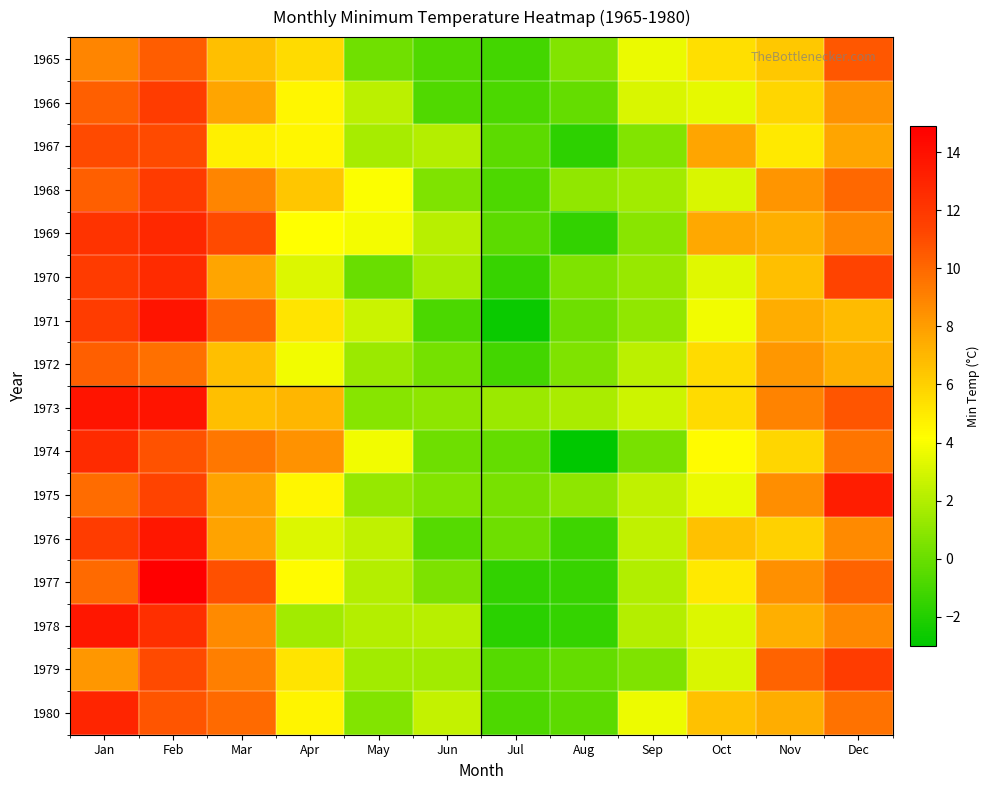

Reading left to right, extract all data points from this chart.

1965: Jan=8.9	Feb=10.4	Mar=6.7	Apr=5.6	May=0.2	Jun=-0.7	Jul=-1.1	Aug=0.7	Sep=3.6	Oct=5.4	Nov=6.3	Dec=10.6
1966: Jan=10.3	Feb=11.7	Mar=7.7	Apr=4.5	May=2.3	Jun=-0.7	Jul=-0.9	Aug=-0.2	Sep=3.1	Oct=3.5	Nov=5.8	Dec=8.4
1967: Jan=11.1	Feb=11.1	Mar=4.7	Apr=4.5	May=1.7	Jun=2.1	Jul=-0.4	Aug=-1.7	Sep=0.7	Oct=7.7	Nov=5.0	Dec=7.7
1968: Jan=10.3	Feb=11.8	Mar=8.9	Apr=6.4	May=4.1	Jun=0.6	Jul=-0.8	Aug=1.1	Sep=1.6	Oct=3.1	Nov=8.3	Dec=10.0
1969: Jan=12.2	Feb=12.8	Mar=11.1	Apr=4.2	May=3.9	Jun=2.2	Jul=-0.4	Aug=-1.6	Sep=0.9	Oct=7.6	Nov=7.3	Dec=8.8
1970: Jan=11.8	Feb=12.6	Mar=7.7	Apr=3.2	May=0.0	Jun=1.7	Jul=-1.4	Aug=0.6	Sep=1.3	Oct=3.3	Nov=6.7	Dec=11.4
1971: Jan=11.7	Feb=13.8	Mar=10.1	Apr=5.2	May=2.7	Jun=-0.9	Jul=-2.7	Aug=0.1	Sep=1.1	Oct=3.8	Nov=7.4	Dec=6.8
1972: Jan=10.3	Feb=9.7	Mar=6.7	Apr=3.8	May=1.4	Jun=0.3	Jul=-1.1	Aug=0.6	Sep=2.3	Oct=5.6	Nov=8.2	Dec=7.3
1973: Jan=13.8	Feb=13.8	Mar=6.7	Apr=7.0	May=0.8	Jun=1.0	Jul=1.4	Aug=1.8	Sep=2.8	Oct=5.6	Nov=9.0	Dec=10.7
1974: Jan=12.6	Feb=10.8	Mar=9.4	Apr=8.4	May=3.8	Jun=0.1	Jul=-0.2	Aug=-3.0	Sep=0.4	Oct=4.3	Nov=5.8	Dec=9.5
1975: Jan=9.8	Feb=11.4	Mar=7.8	Apr=4.5	May=1.2	Jun=0.7	Jul=0.4	Aug=1.0	Sep=2.4	Oct=3.6	Nov=8.6	Dec=13.3
1976: Jan=11.7	Feb=13.7	Mar=7.8	Apr=3.2	May=2.4	Jun=-0.6	Jul=0.1	Aug=-1.2	Sep=2.4	Oct=6.6	Nov=6.0	Dec=8.7
1977: Jan=9.9	Feb=14.9	Mar=10.9	Apr=4.3	May=2.1	Jun=0.5	Jul=-1.6	Aug=-1.4	Sep=2.0	Oct=5.0	Nov=8.5	Dec=10.2
1978: Jan=13.7	Feb=12.4	Mar=8.7	Apr=1.6	May=2.1	Jun=2.2	Jul=-1.8	Aug=-1.5	Sep=2.1	Oct=3.2	Nov=7.3	Dec=8.8
1979: Jan=8.2	Feb=11.1	Mar=9.1	Apr=5.2	May=1.6	Jun=1.6	Jul=-0.6	Aug=-0.2	Sep=0.6	Oct=3.1	Nov=10.2	Dec=11.7
1980: Jan=12.9	Feb=10.7	Mar=9.9	Apr=4.6	May=0.7	Jun=2.5	Jul=-0.8	Aug=-0.4	Sep=3.7	Oct=6.6	Nov=7.4	Dec=9.6